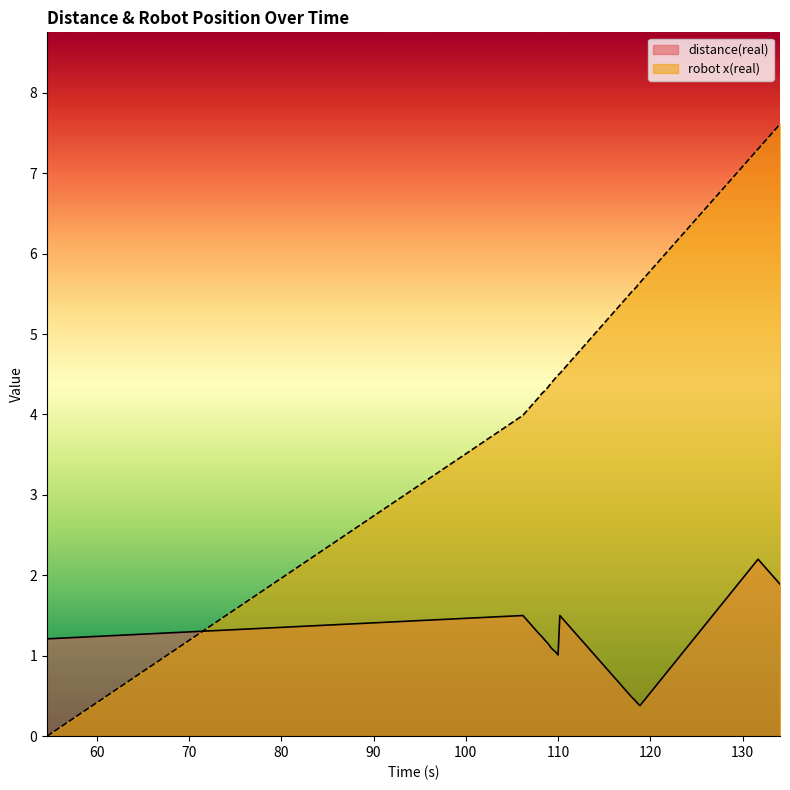

What is the difference between the highest and lowest values at 108.835?

3.2